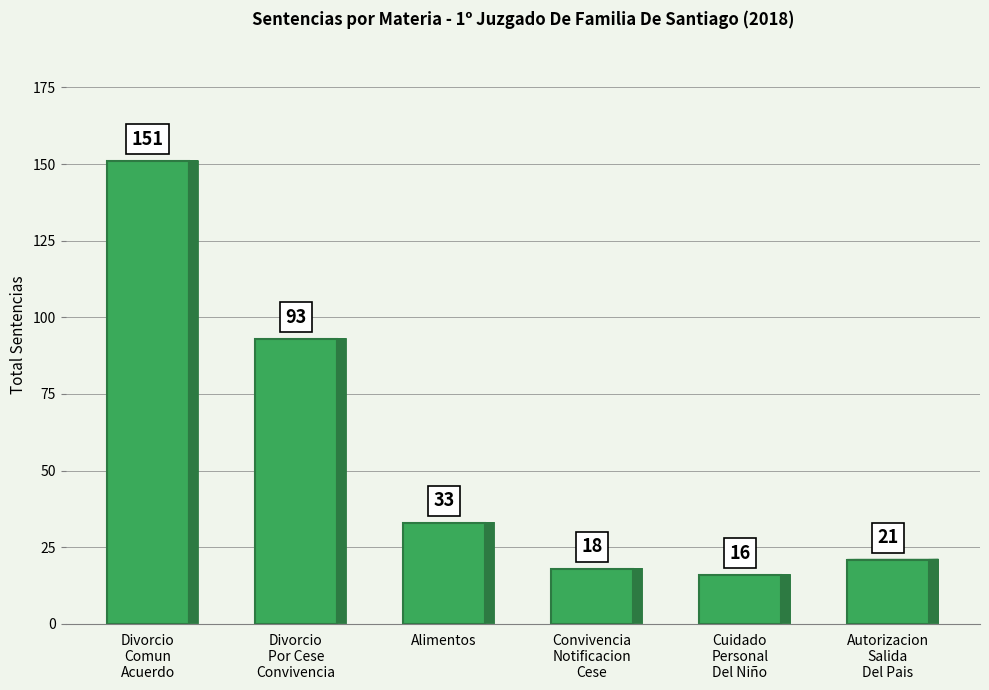

How many data points are less than 33?

3